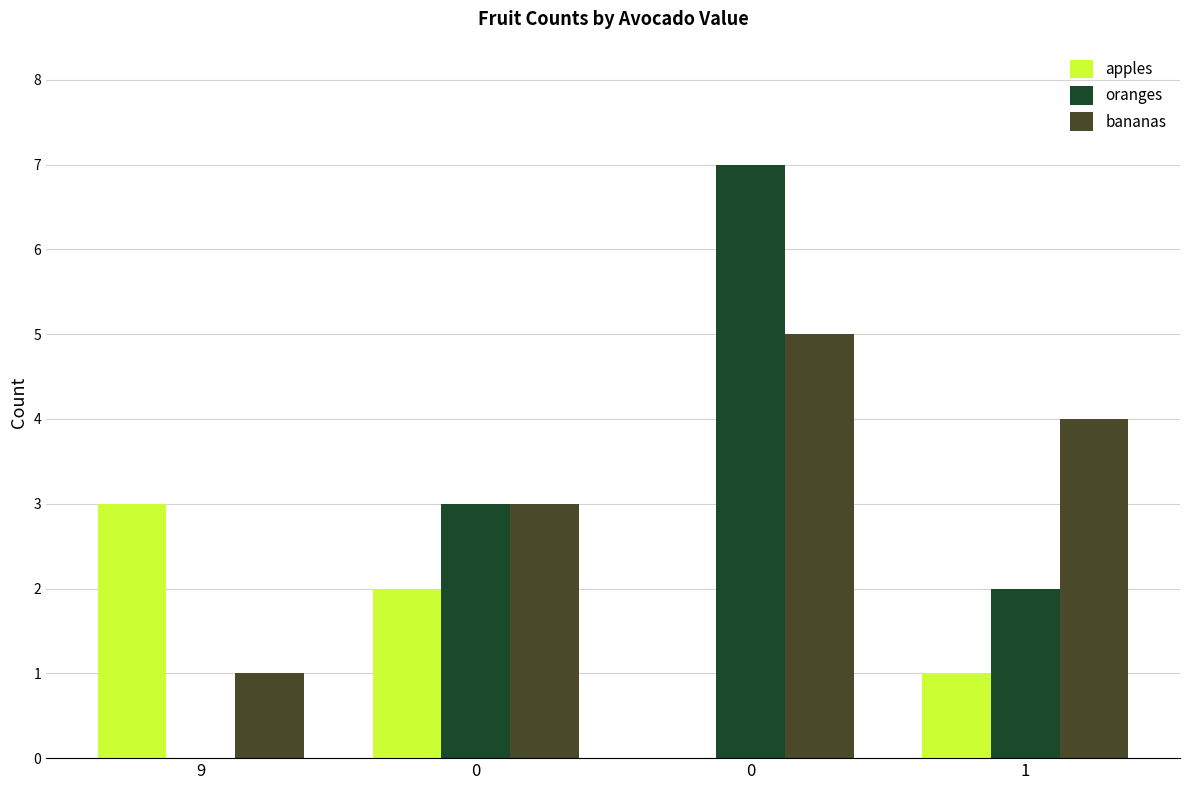

What is the total value across all series at 9?

4